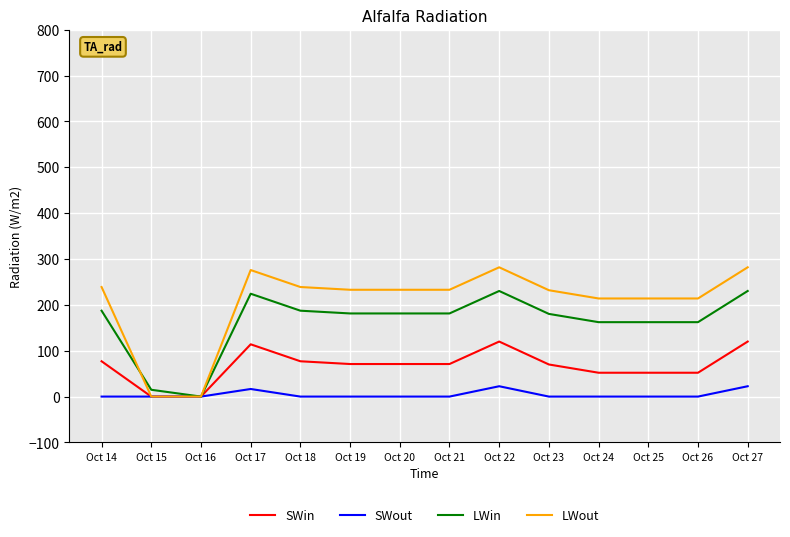

Is the value of LWout at Oct 26 greater than the value of SWin at Oct 19?

Yes